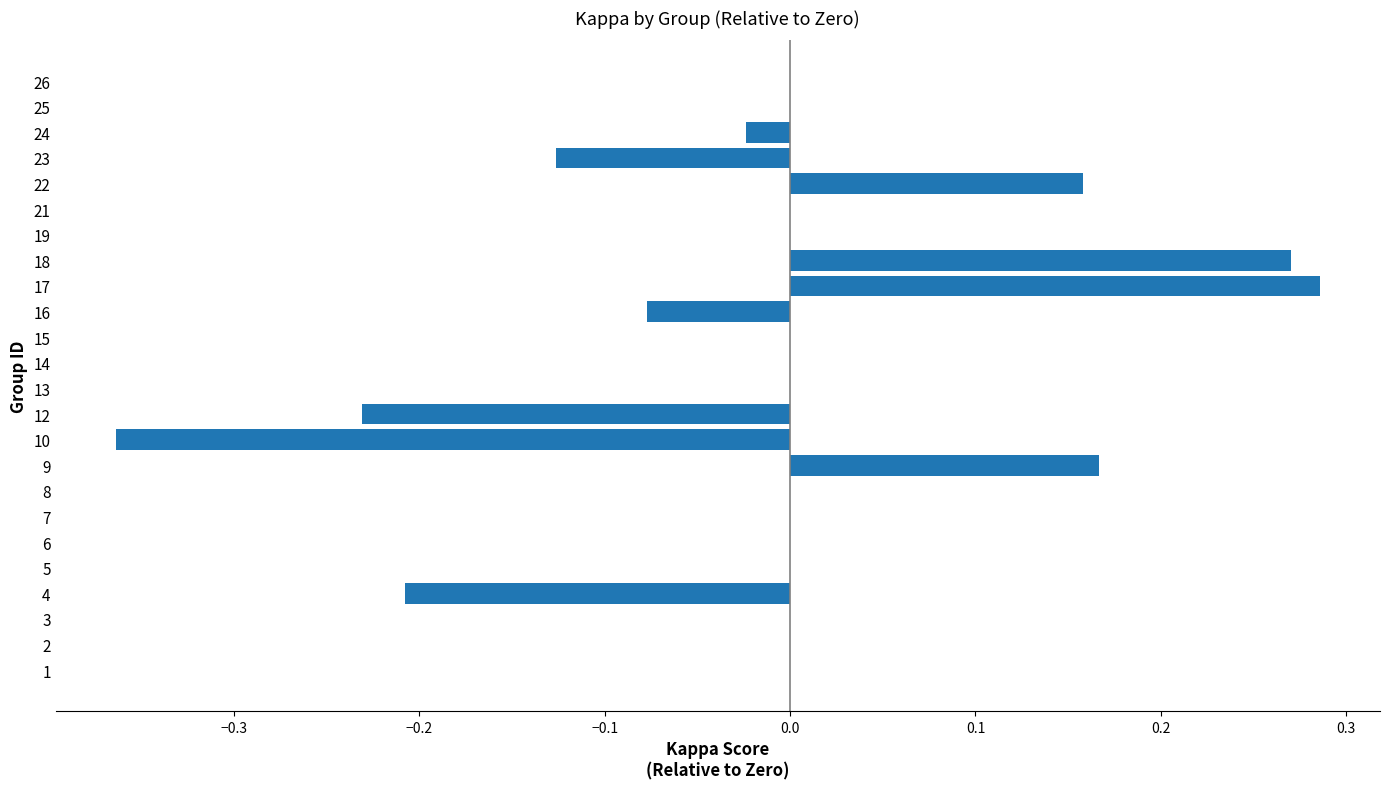

Which has a higher value, 5 or 18?

18